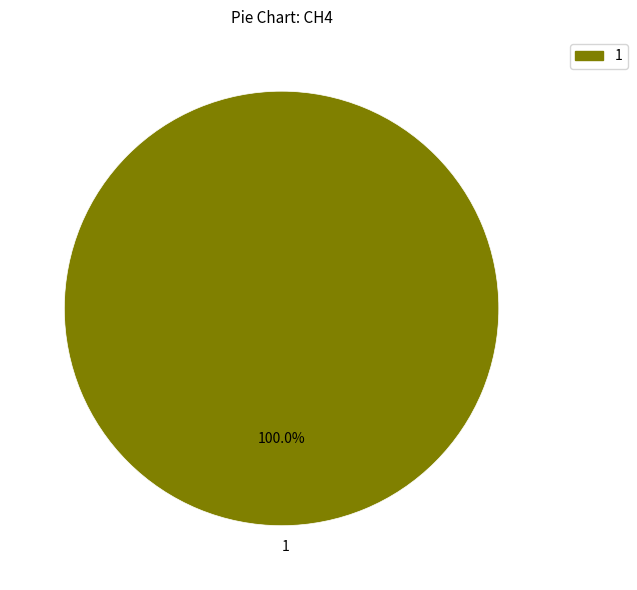

Rank the categories by value from highest to lowest.

1